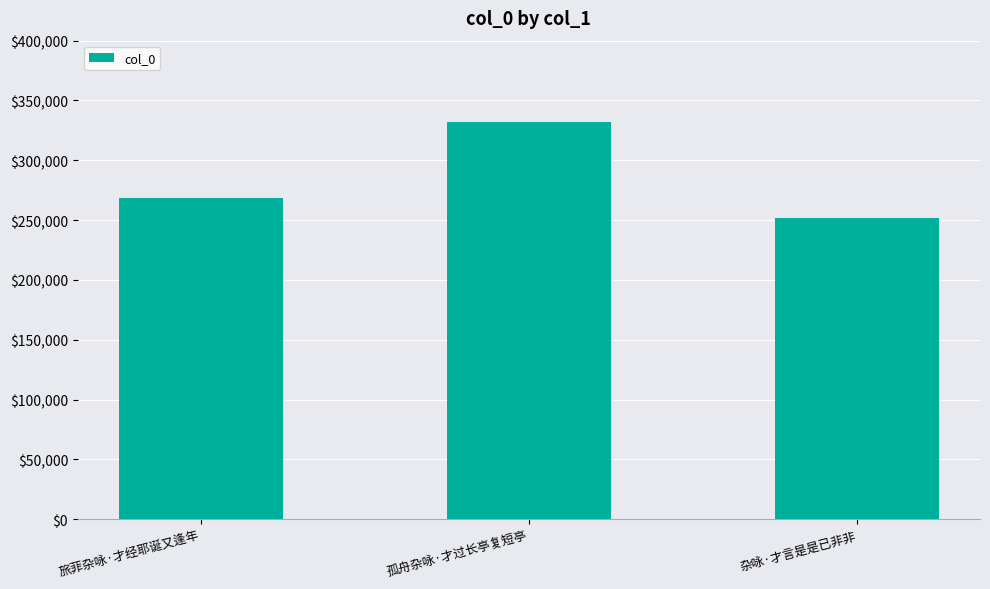

True or false: the data shows 492361 at 孤舟杂咏·才过长亭复短亭.

False